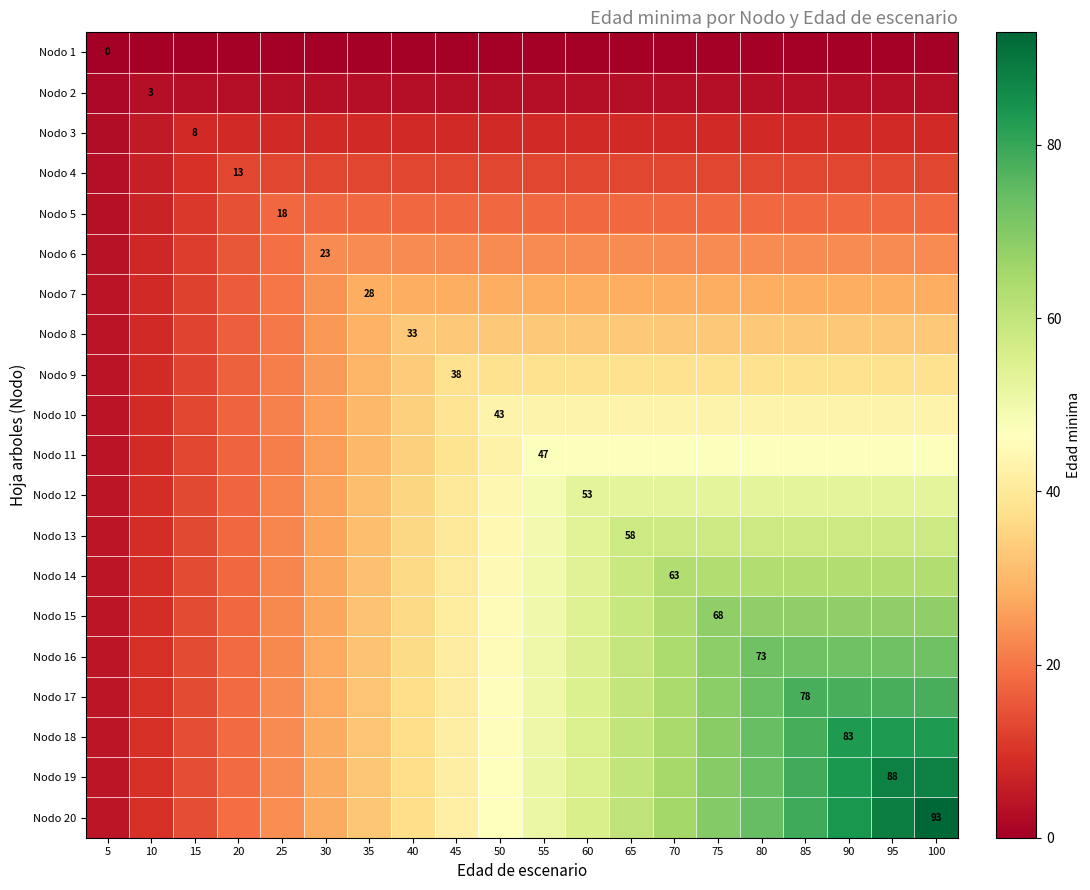

What is the minimum value for Nodo 7?

4.0